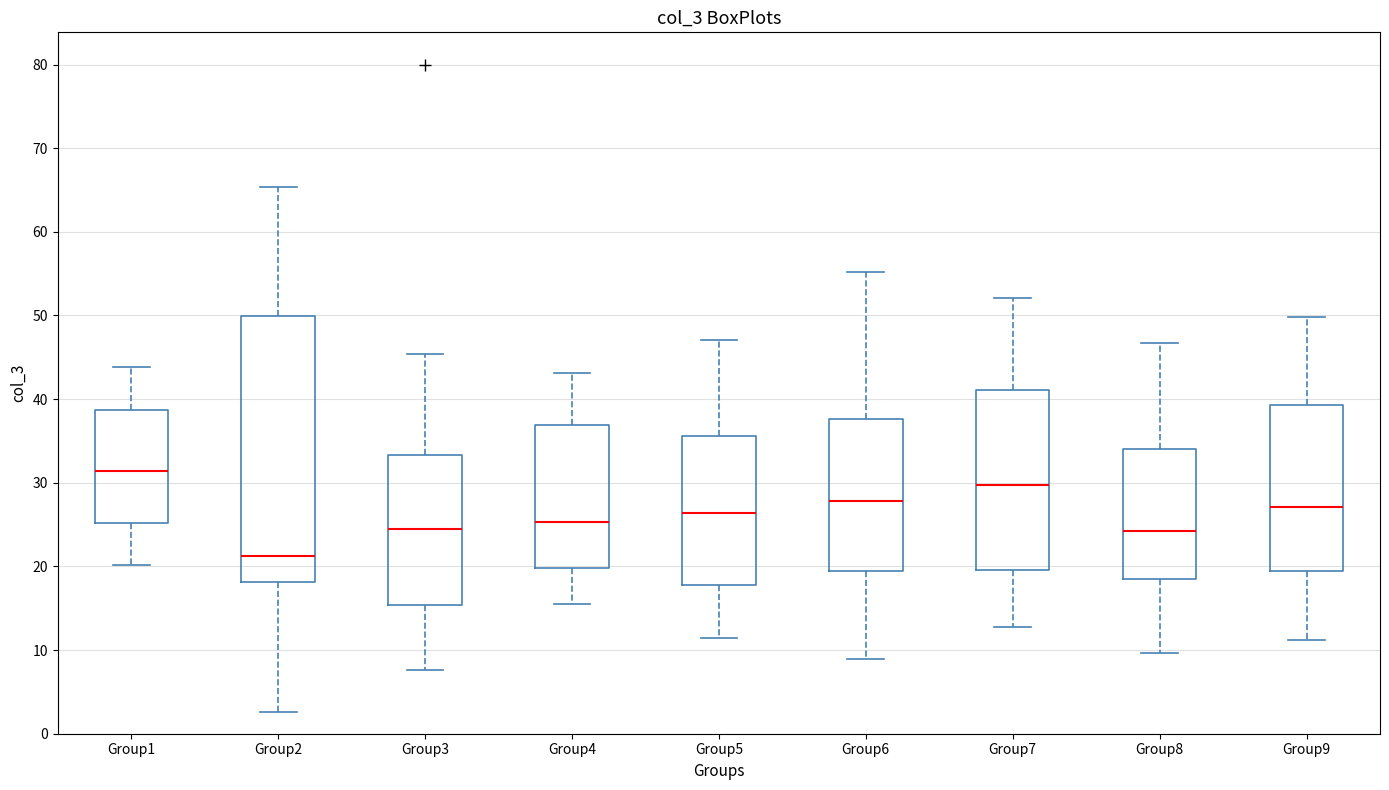

Which box is the tallest, from its lower edge to its upper edge?

Group2